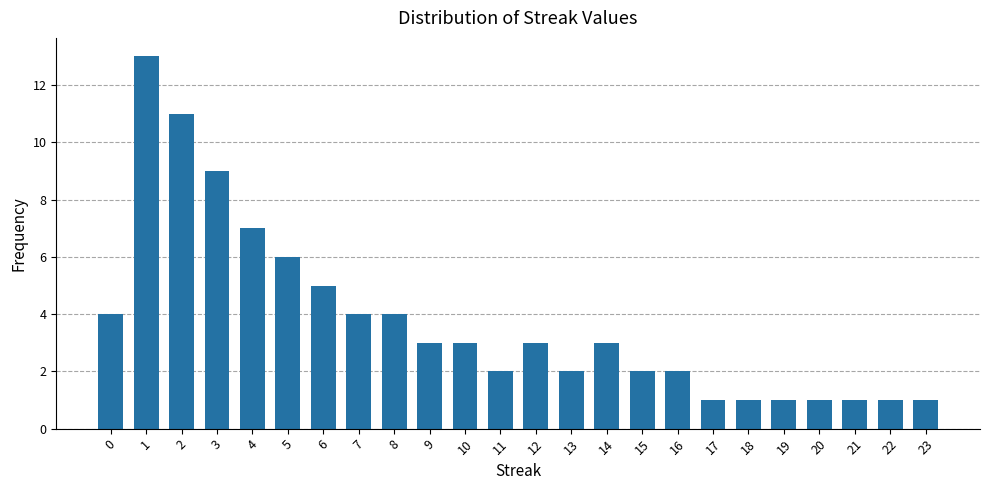

Reading left to right, list all the values displayed in this chart.

4	13	11	9	7	6	5	4	4	3	3	2	3	2	3	2	2	1	1	1	1	1	1	1